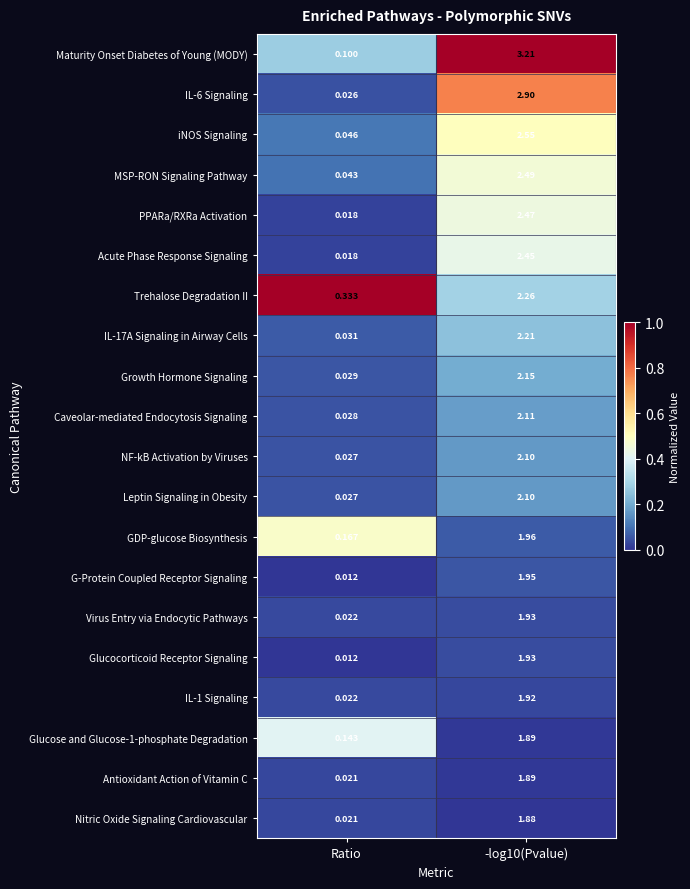

Which label corresponds to the smallest value in the chart?

Ratio